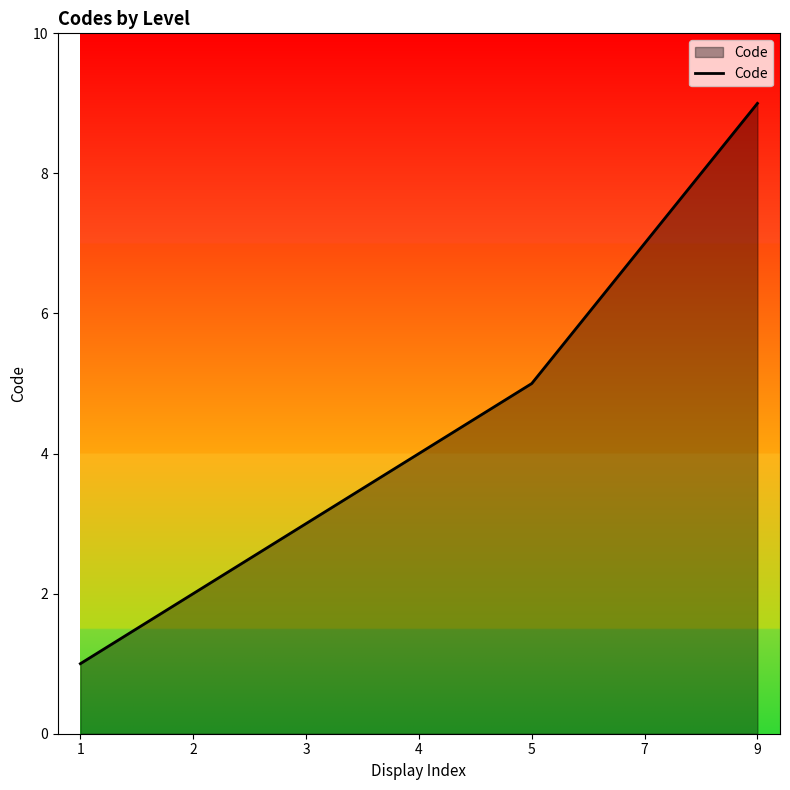

Is it true that the value at 7 is 7?

True